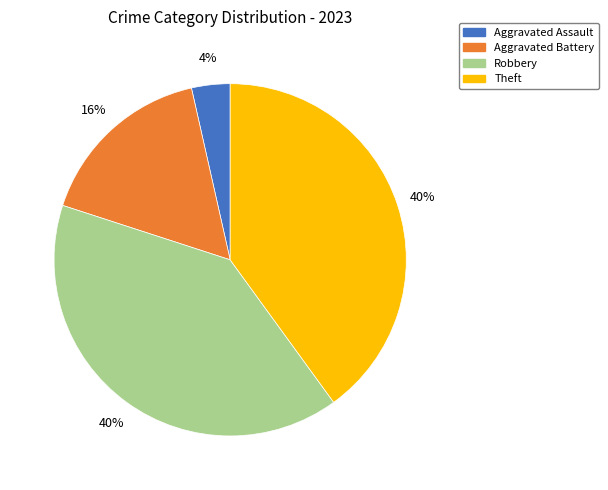

How many slices are in this pie chart?

4